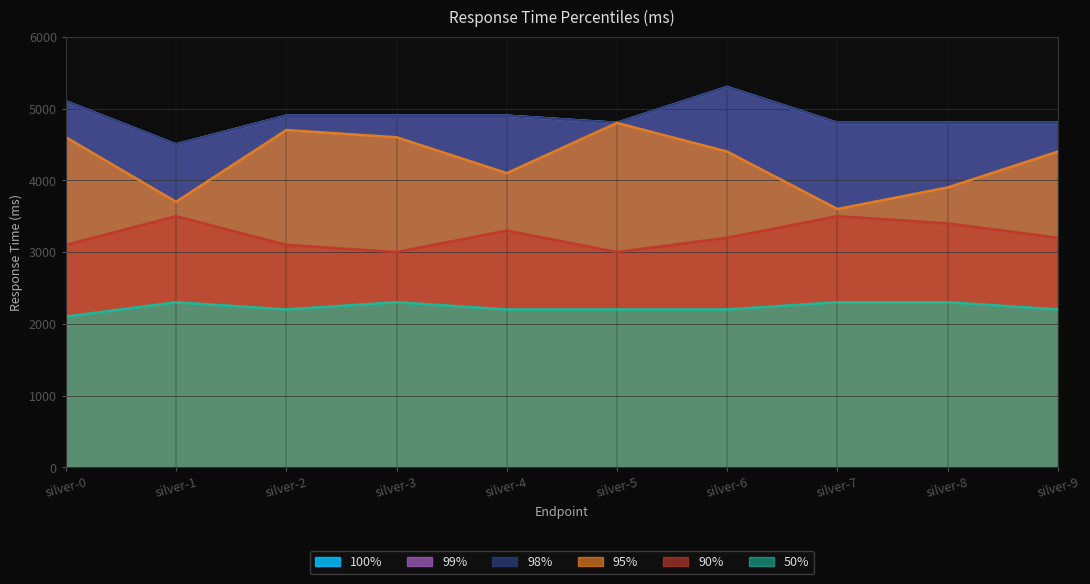

Is it true that 98% equals 4900 at silver-4?

True